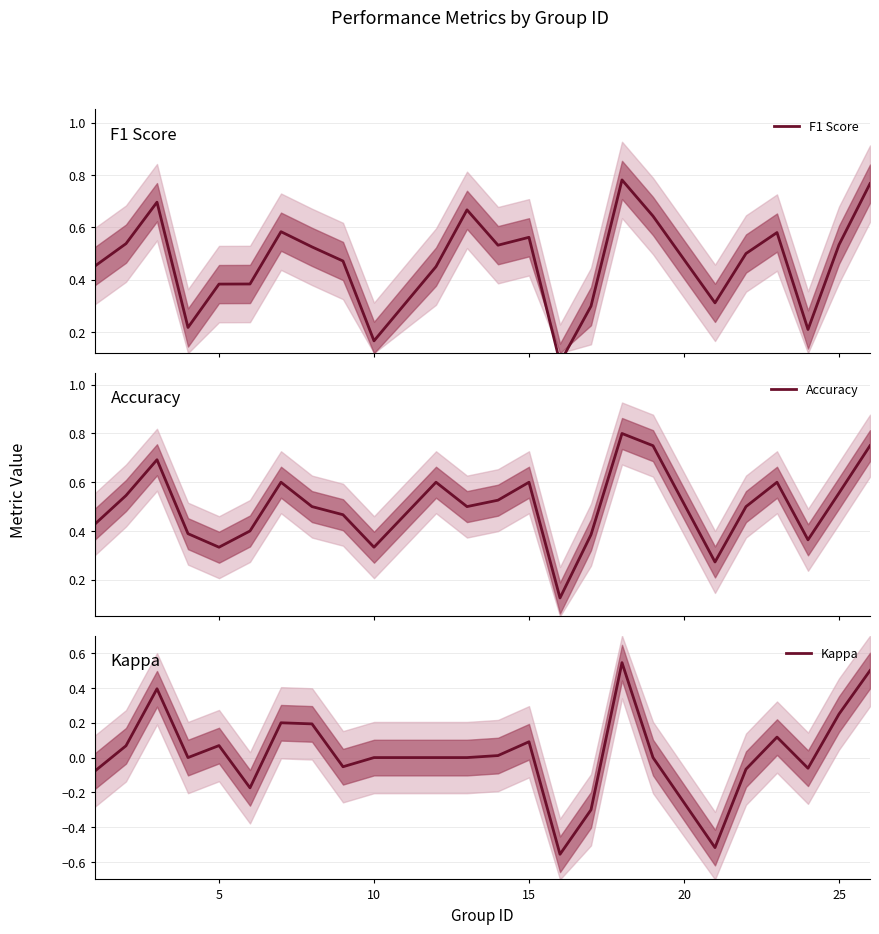

The Kappa series shows 0.0 at 10. True or false?

True